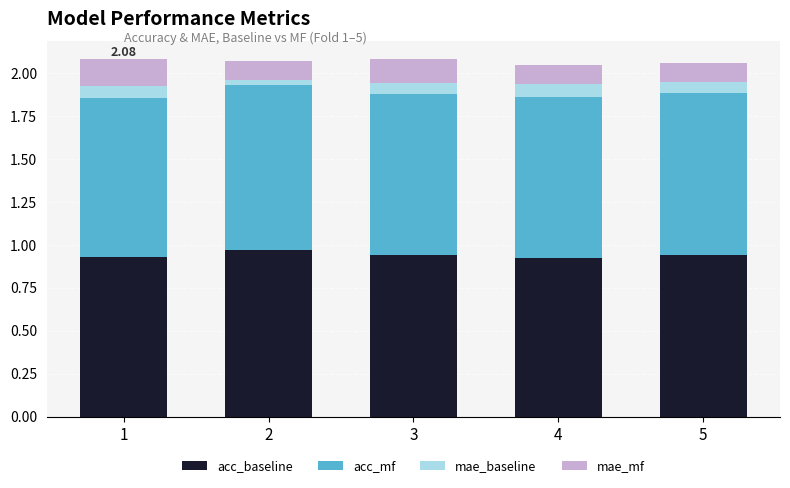

What is the total value across all series at 5?

2.1